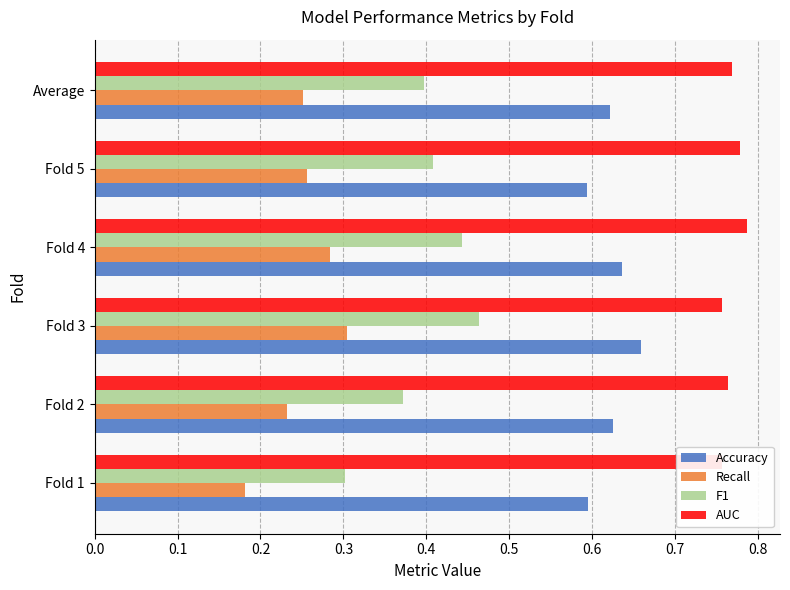

What is the difference between the second highest and second lowest values in the F1 series?

0.1